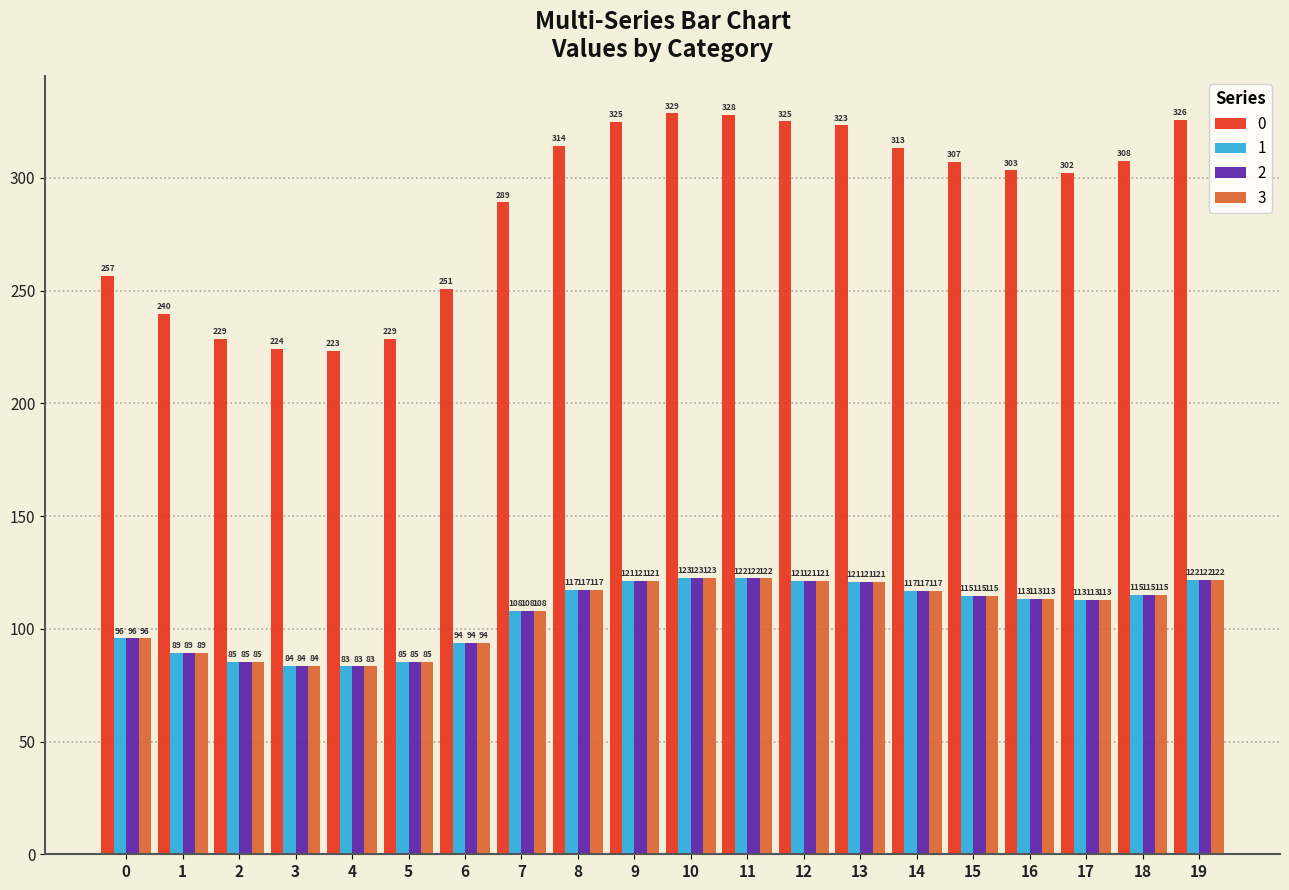

What is the total value across all series at 17?

640.5